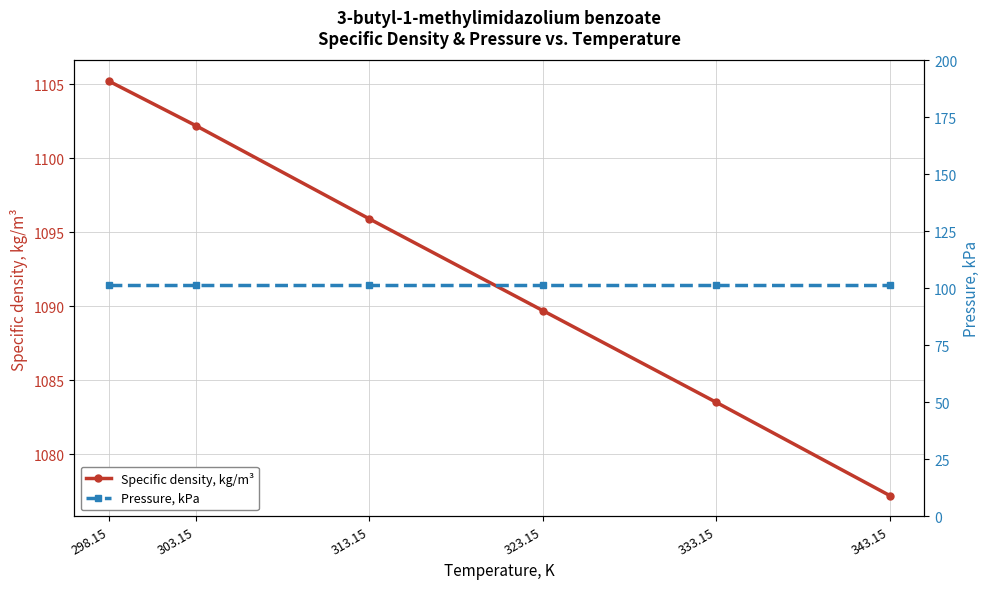

The value of Pressure, kPa at 303.15 is 101.3. True or false?

True